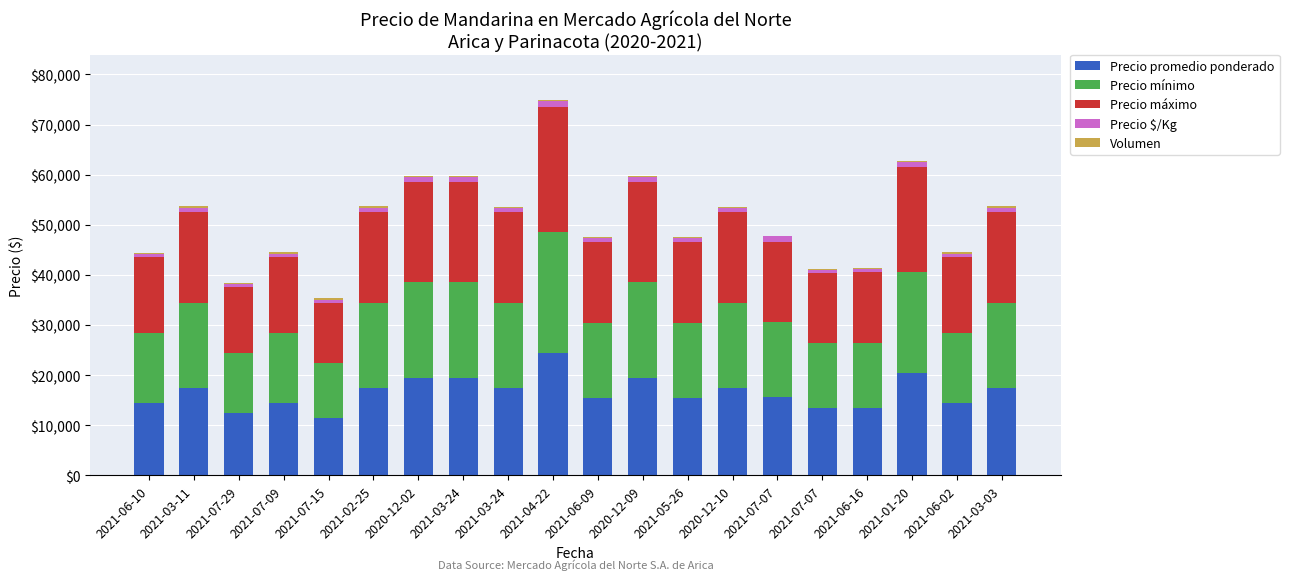

At which category is the sum across all series the highest?

2021-04-22